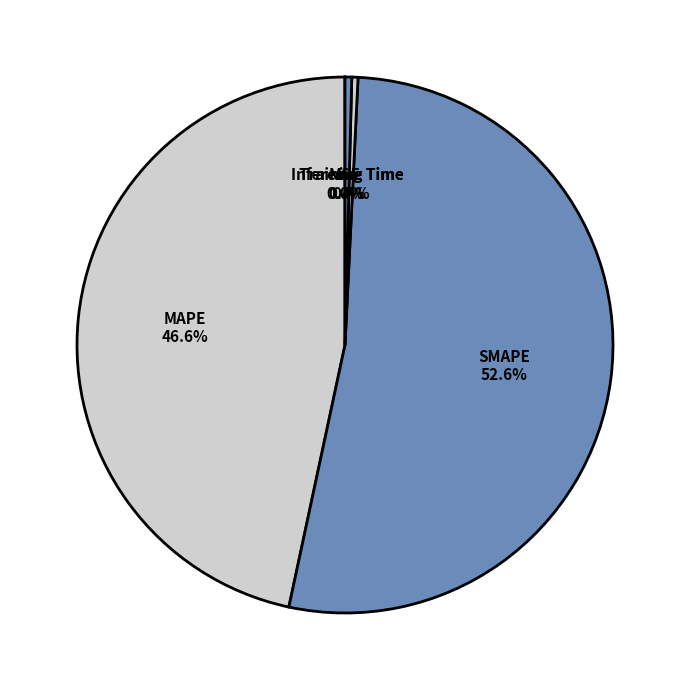

Is there a majority slice in this chart?

Yes